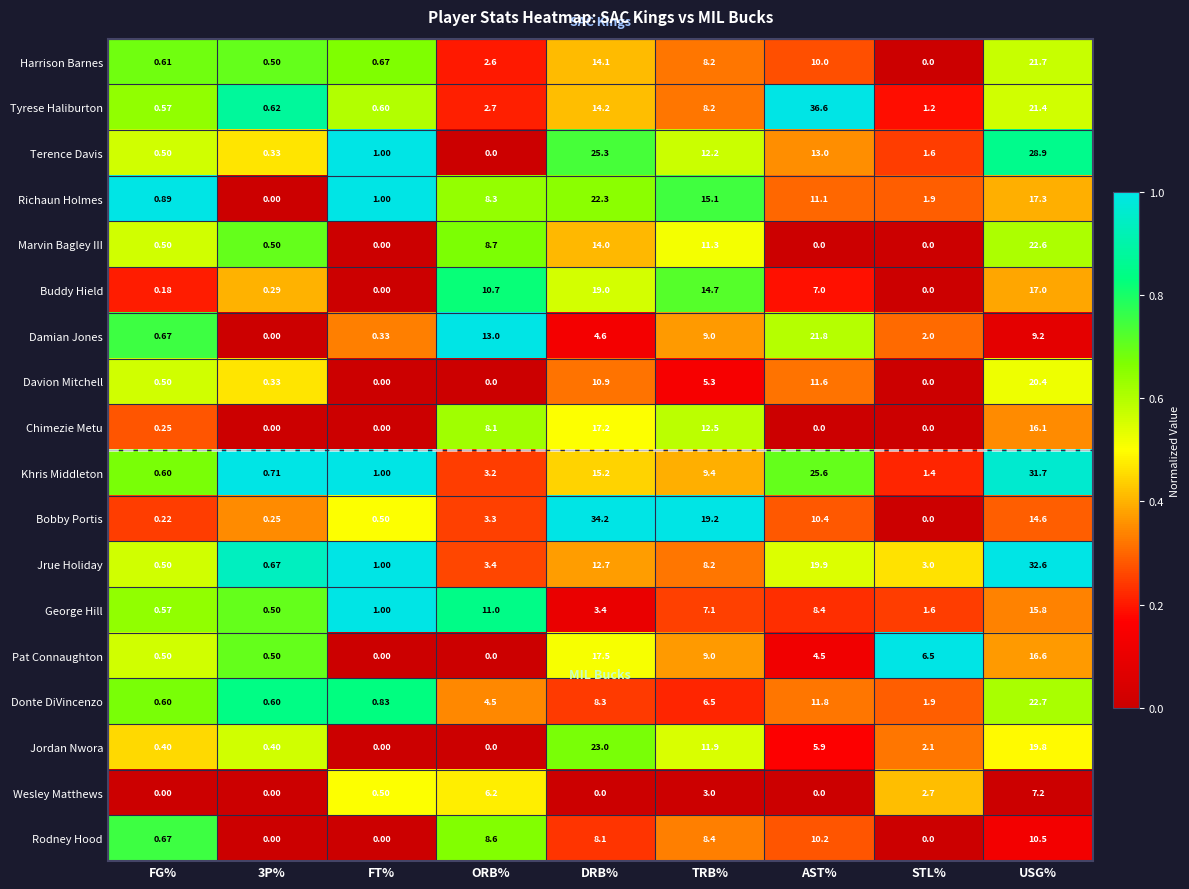

At how many categories does at least one series exceed 0?

9